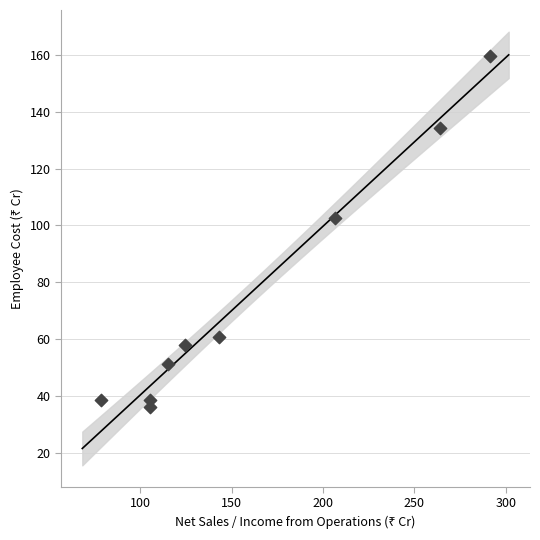

What Y value in the scatter plot is closest to 97?

102.7